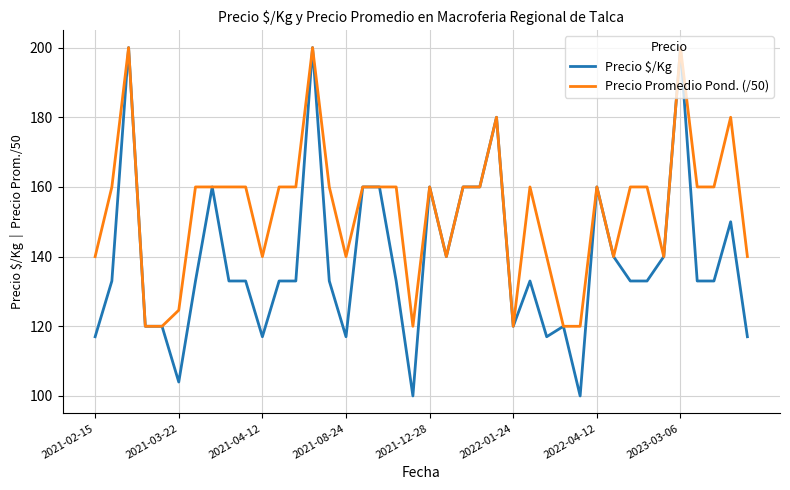

List the series in order of their overall mean, lowest first.

Precio $/Kg, Precio Promedio Pond. (/50)